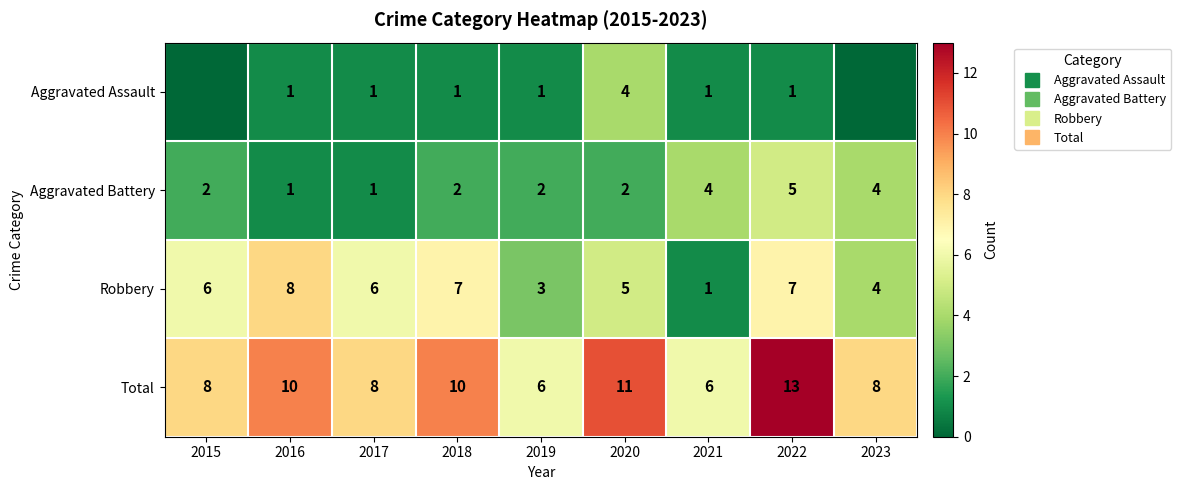

The value of Robbery at 2019 is 3. True or false?

True